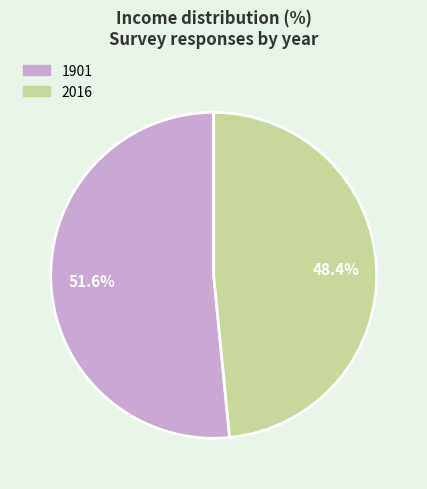

Does 2016 account for over 50% of the chart?

No